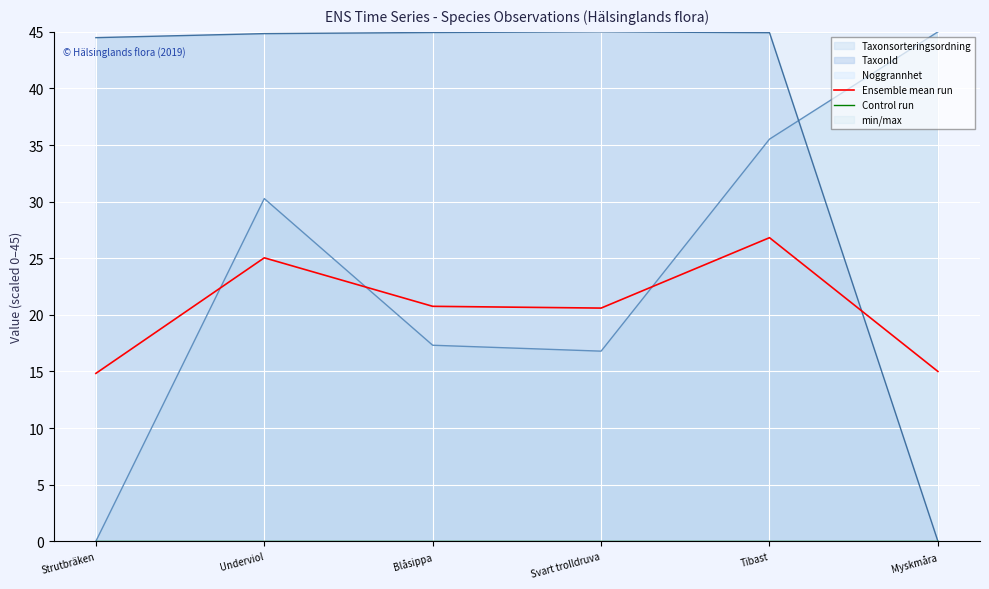

Rank the series by their maximum value, from lowest to highest.

Control run, Ensemble mean run